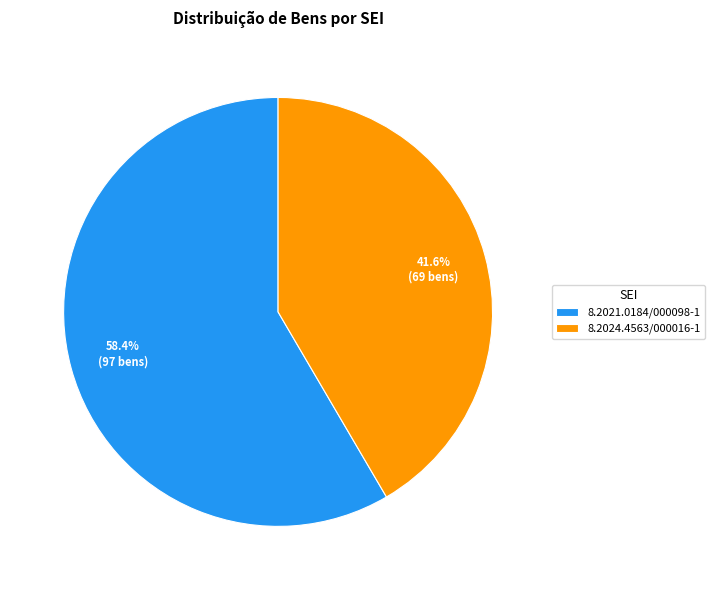

Does 8.2024.4563/000016-1 account for over 50% of the chart?

No